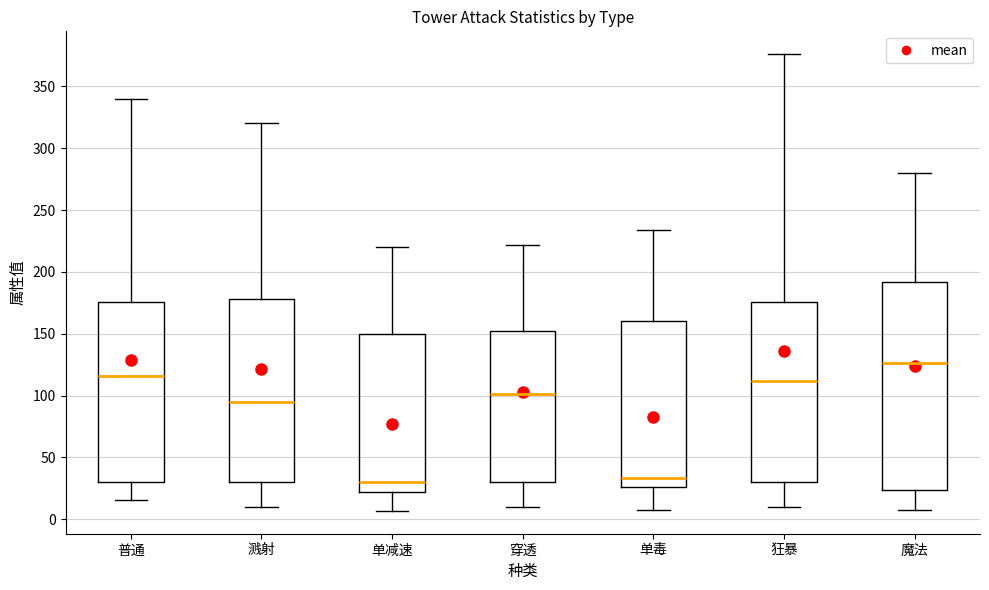

Reading left to right, transcribe this box plot: for each box, give where its median line is, the range the box spans, and where its two whiskers end, as read against the y-axis. The values are not printed on the chart, so give them approximately, as read against the axis.

普通: median 115, box 30 to 175, whiskers 15 to 340
溅射: median 95, box 30 to 180, whiskers 10 to 320
单减速: median 30, box 20 to 150, whiskers 5 to 220
穿透: median 100, box 30 to 150, whiskers 10 to 220
单毒: median 35, box 25 to 160, whiskers 5 to 235
狂暴: median 110, box 30 to 175, whiskers 10 to 375
魔法: median 125, box 25 to 190, whiskers 5 to 280